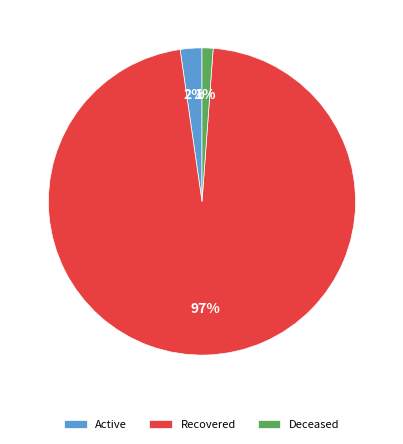

To the nearest percent, what percentage of the pie is Active?

2%